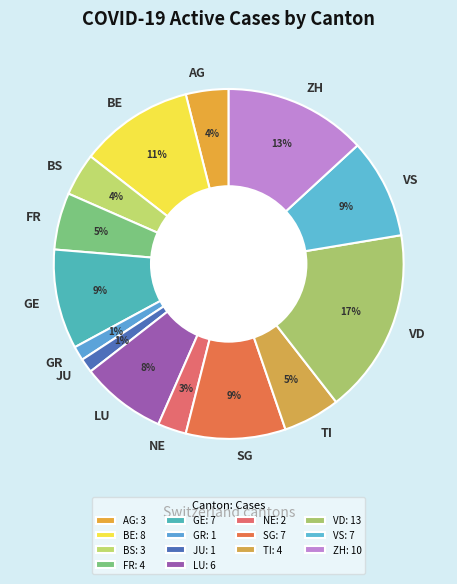

Which category has the biggest portion of the pie?

VD